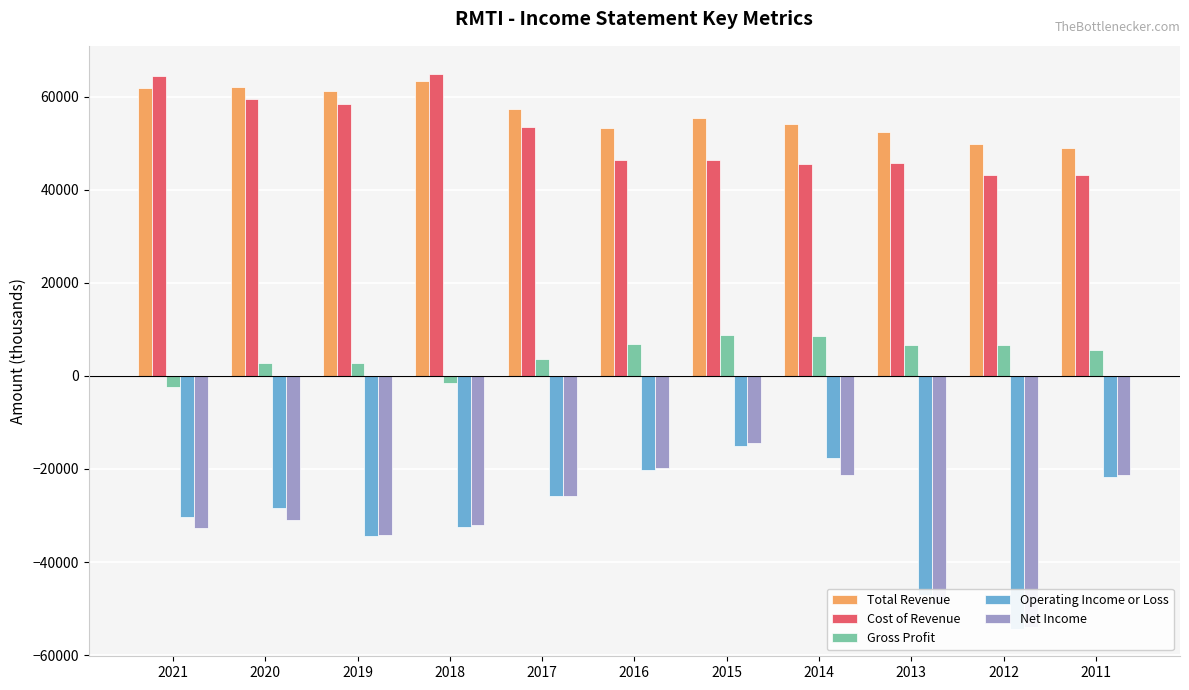

What is the total value across all series at 2015?

81200